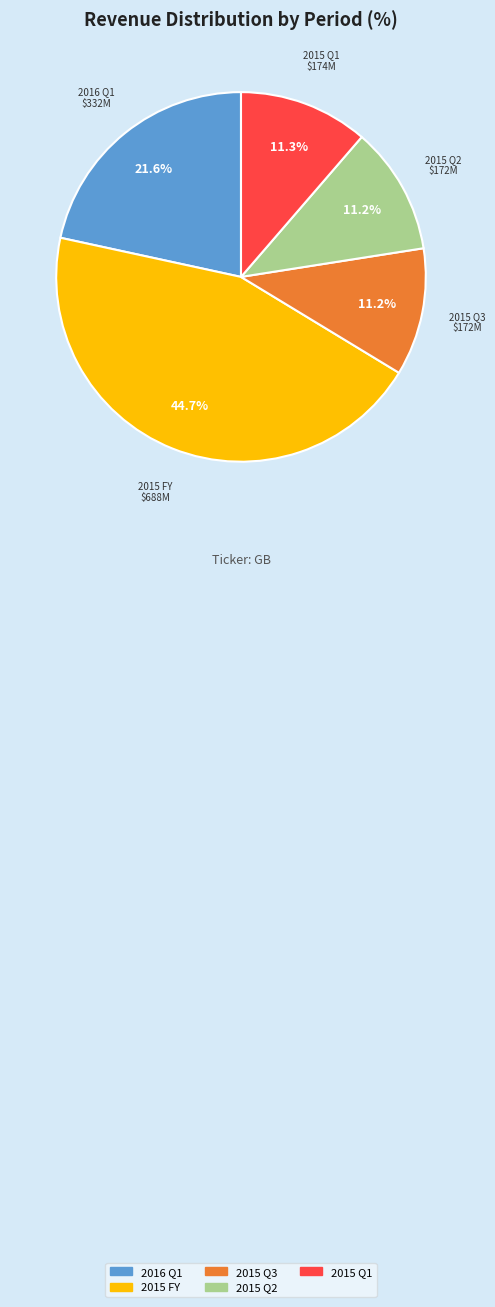

What percentage is the 2015 FY slice, to the nearest percent?

45%